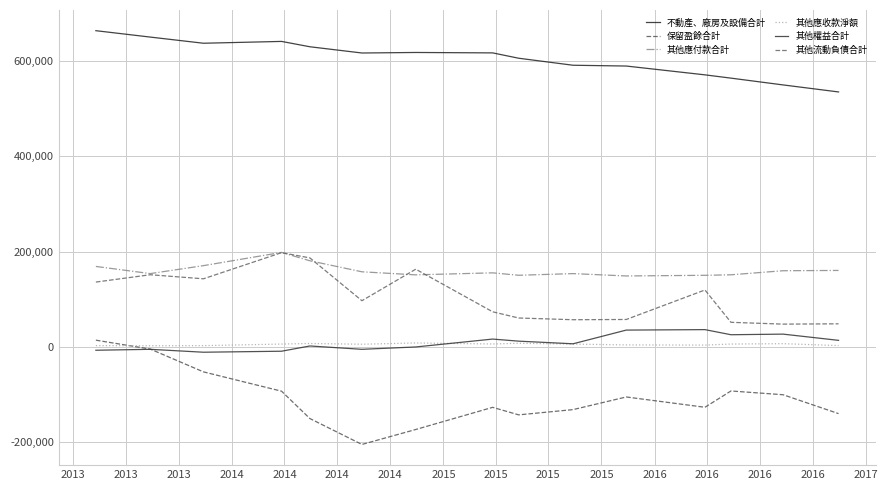

How many lines are shown in the chart?

6